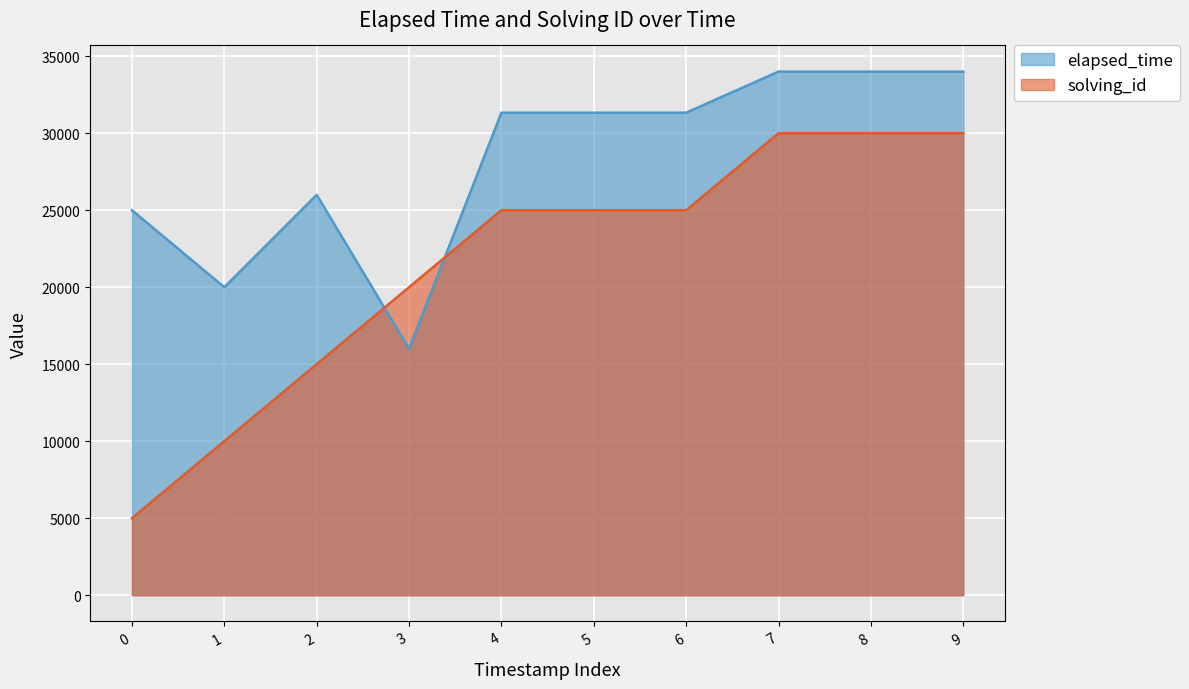

What is the difference between the elapsed_time values at 8 and 1?

14000